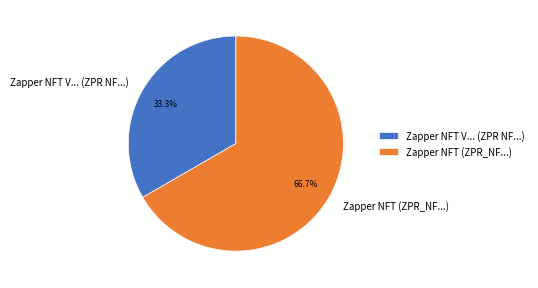

What is the ratio of the value at Zapper NFT V... (ZPR NF...) to the value at Zapper NFT (ZPR_NF...)?

0.5